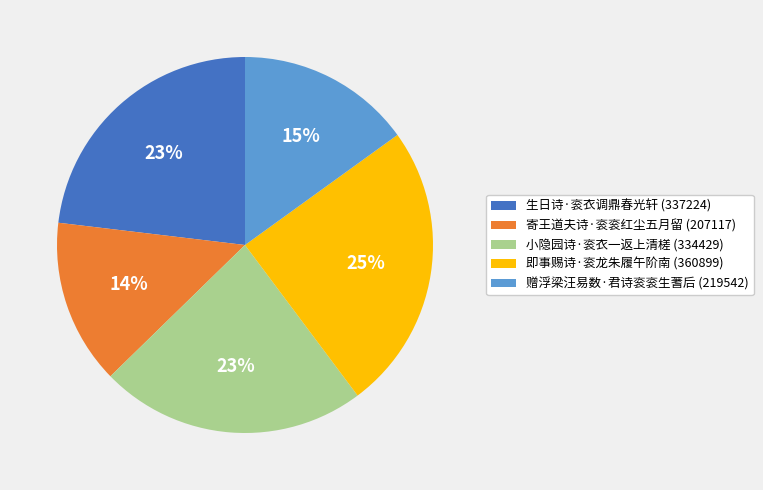

Does 寄王道夫诗·衮衮红尘五月留 represent more than half of the total?

No